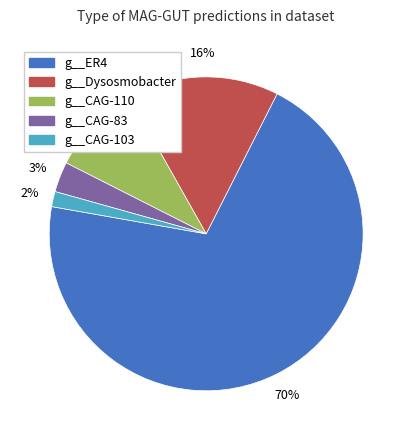

Do g__CAG-83 and g__CAG-103 together represent more than half of the pie?

No